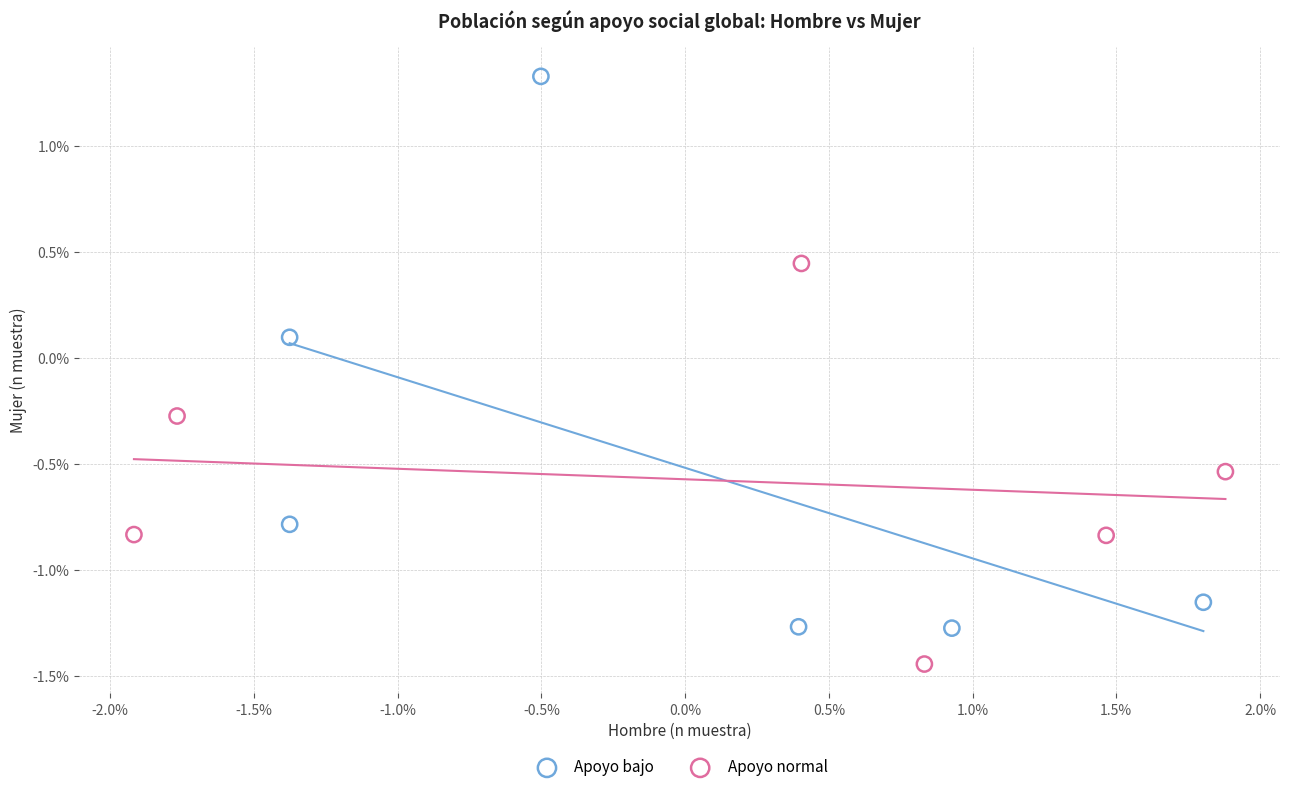

Which series reaches the minimum Y coordinate?

Apoyo normal